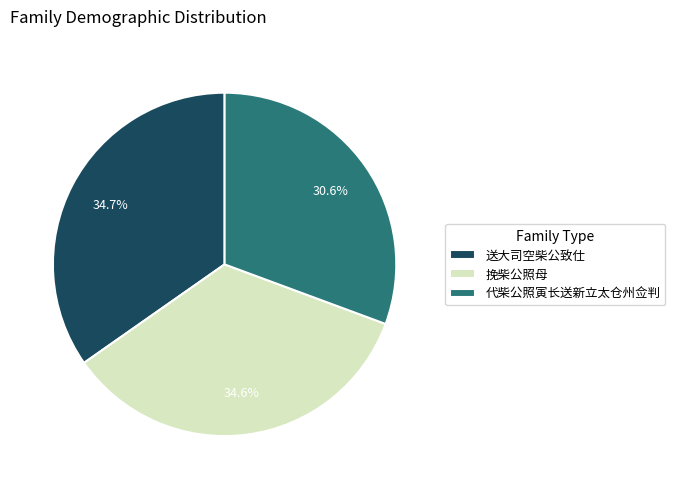

Do 送大司空柴公致仕 and 代柴公照寅长送新立太仓州佥判 together represent more than half of the pie?

Yes